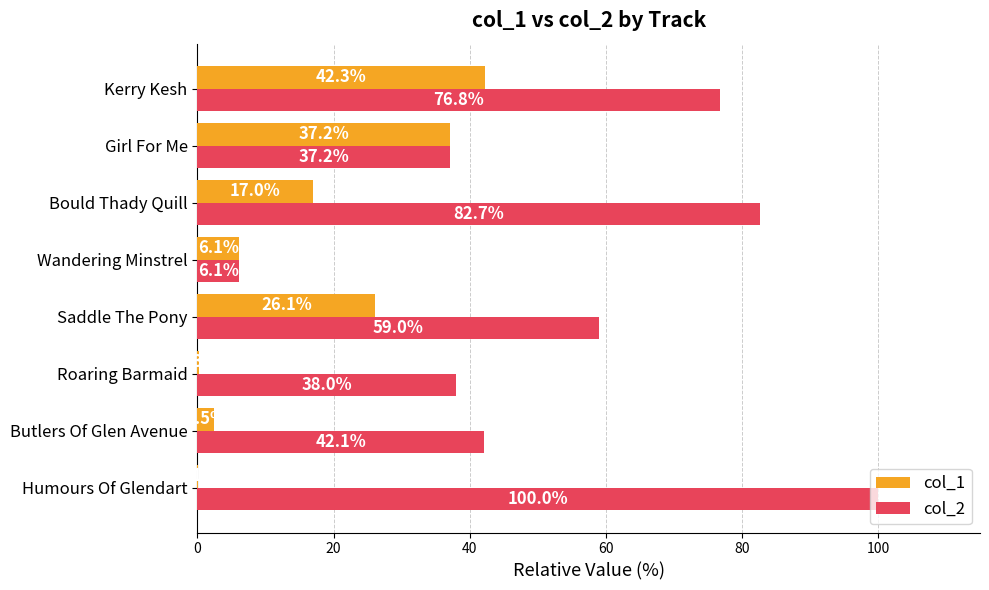

Which series changed the most between Wandering Minstrel and Bould Thady Quill?

col_2